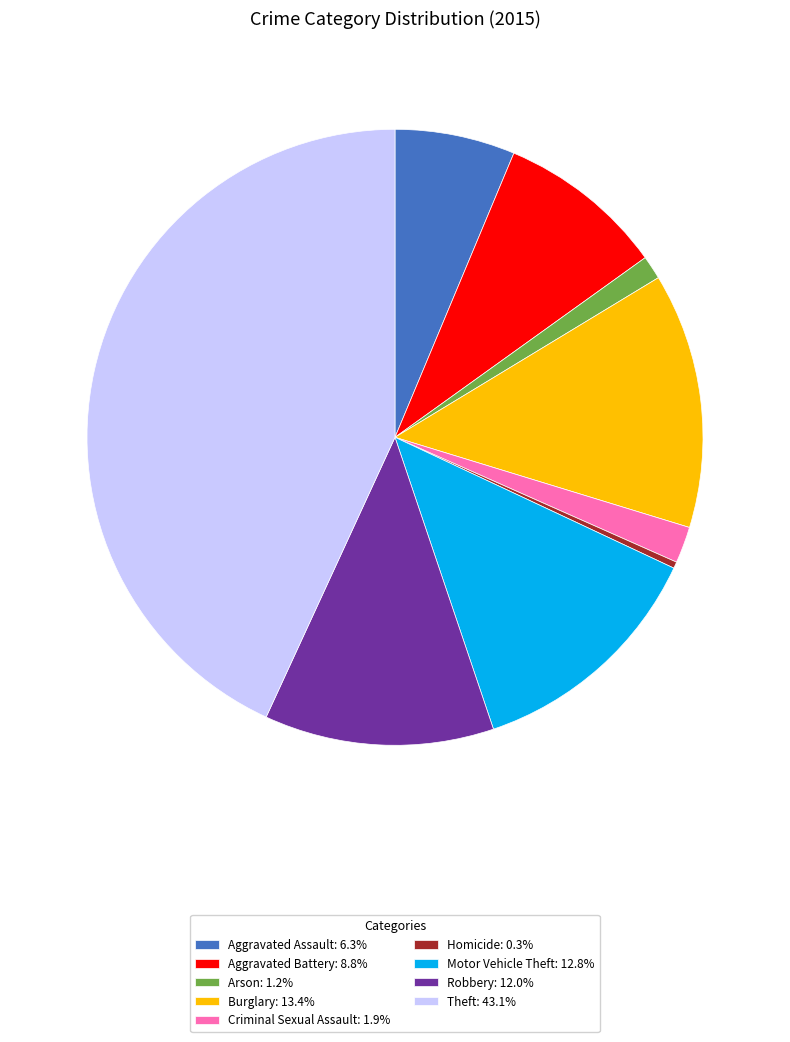

True or false: Robbery accounts for 12% of the total.

True